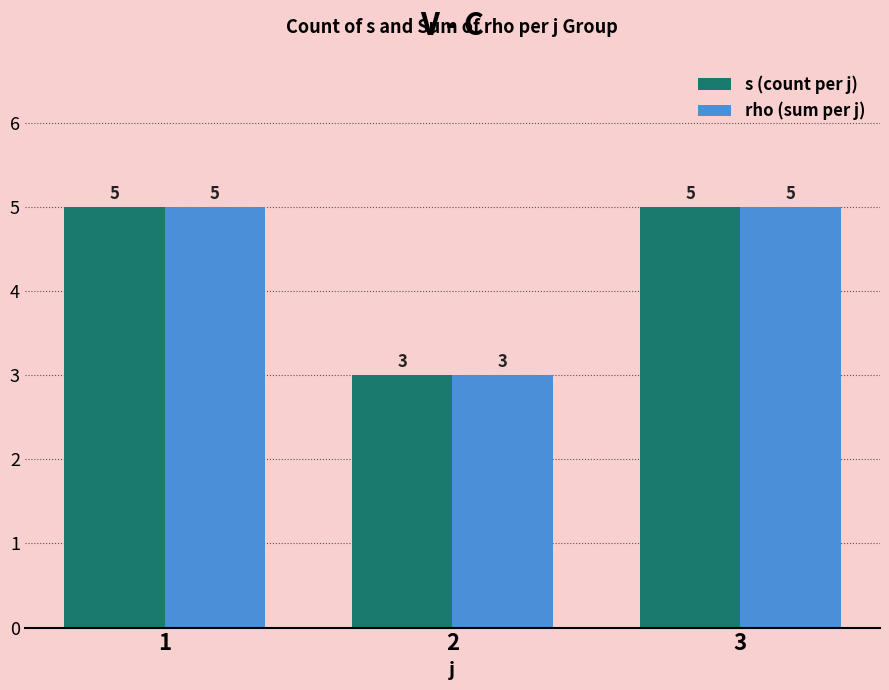

What is the maximum value shown in the chart?

5